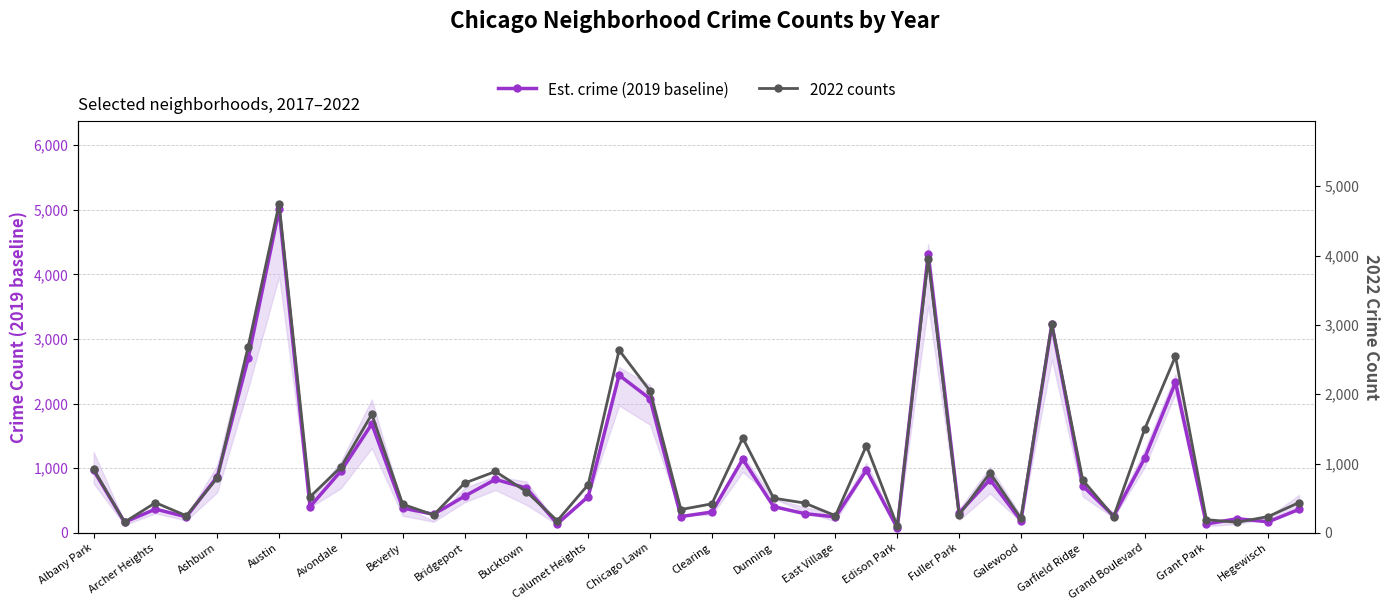

How many interior local peaks does the 2022 counts series have?

11